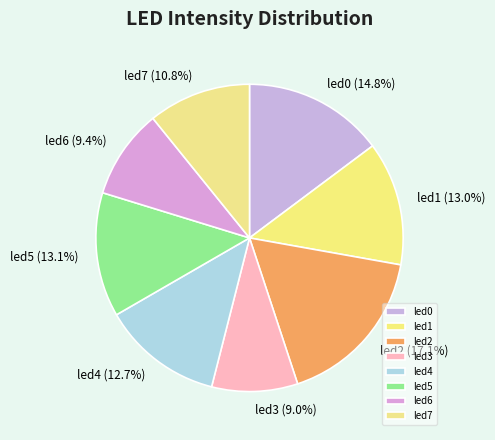

Is led4 the majority of the pie?

No